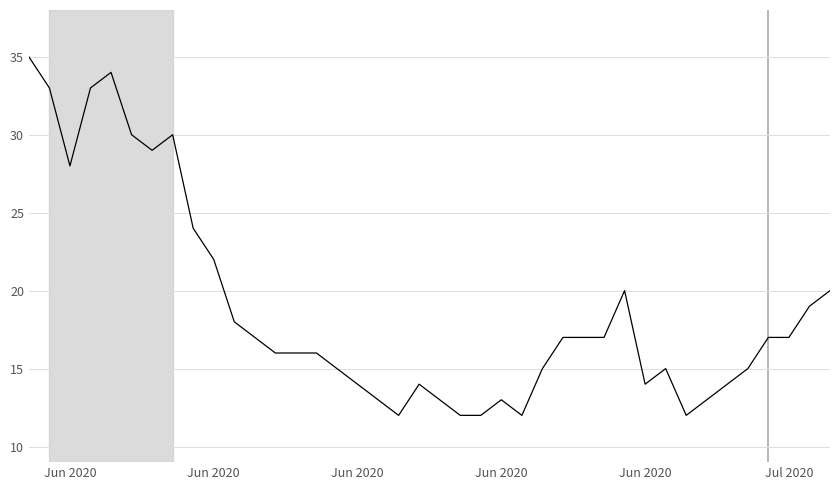

What is the greatest value displayed?

35